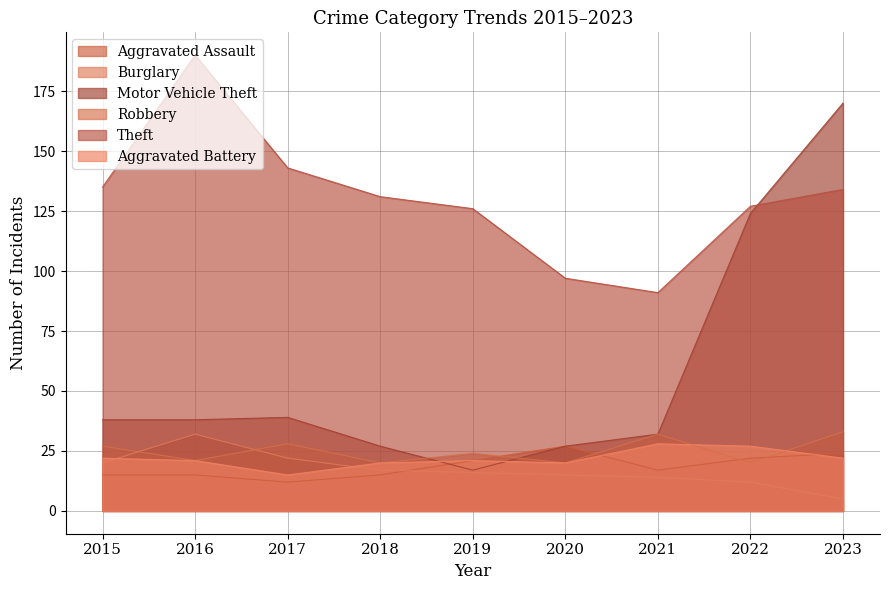

At 2017, list the series in order from largest to smallest.

Theft, Motor Vehicle Theft, Robbery, Burglary, Aggravated Battery, Aggravated Assault